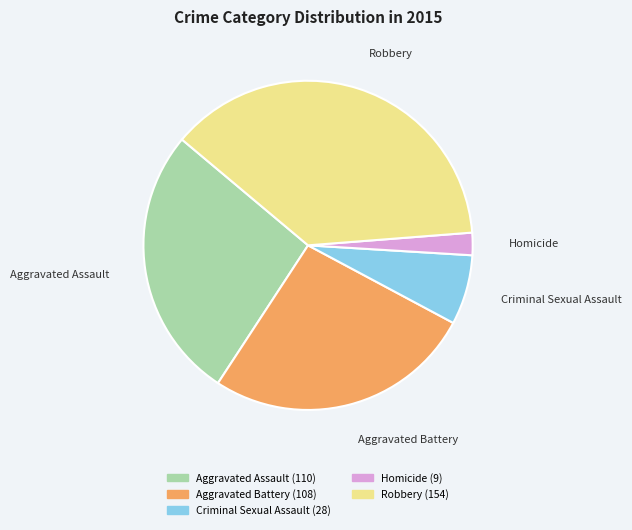

Count the number of slices in the pie.

5